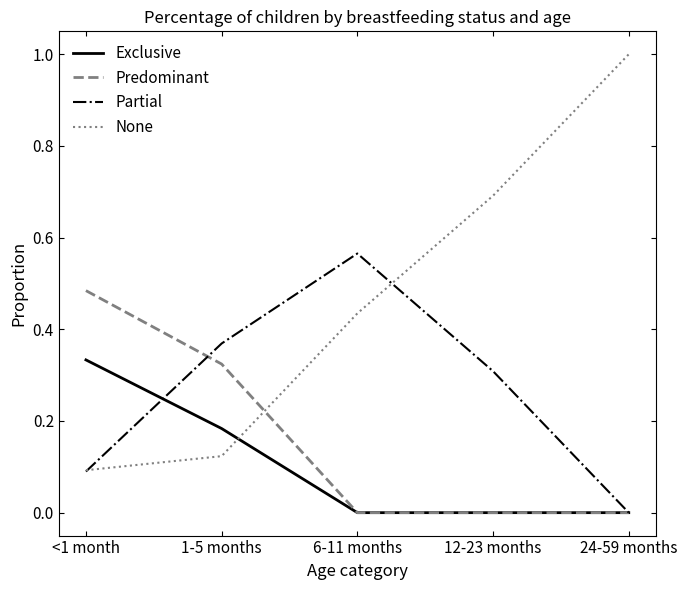

True or false: None and Predominant cross at least once.

True